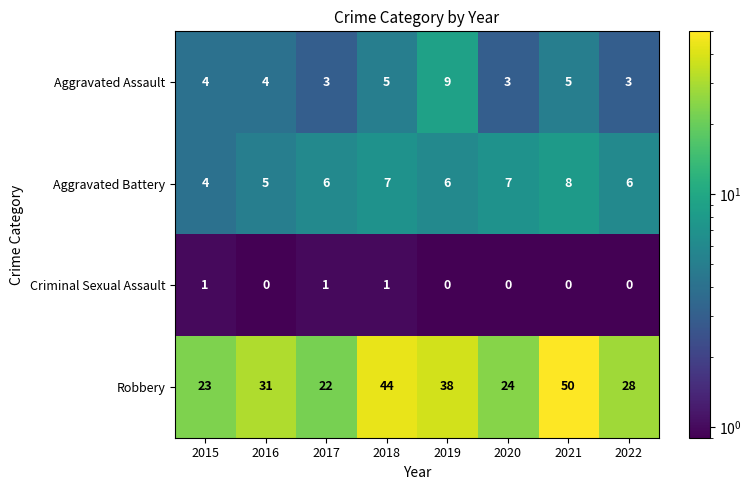

Which series has the largest range (max minus min)?

Robbery